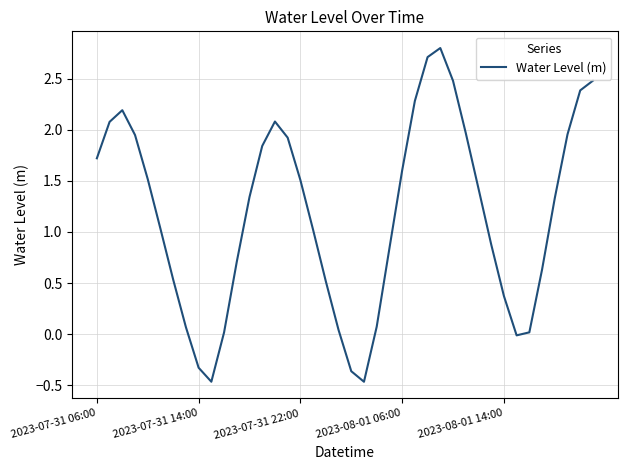

What is the difference between the maximum and minimum values?

3.3